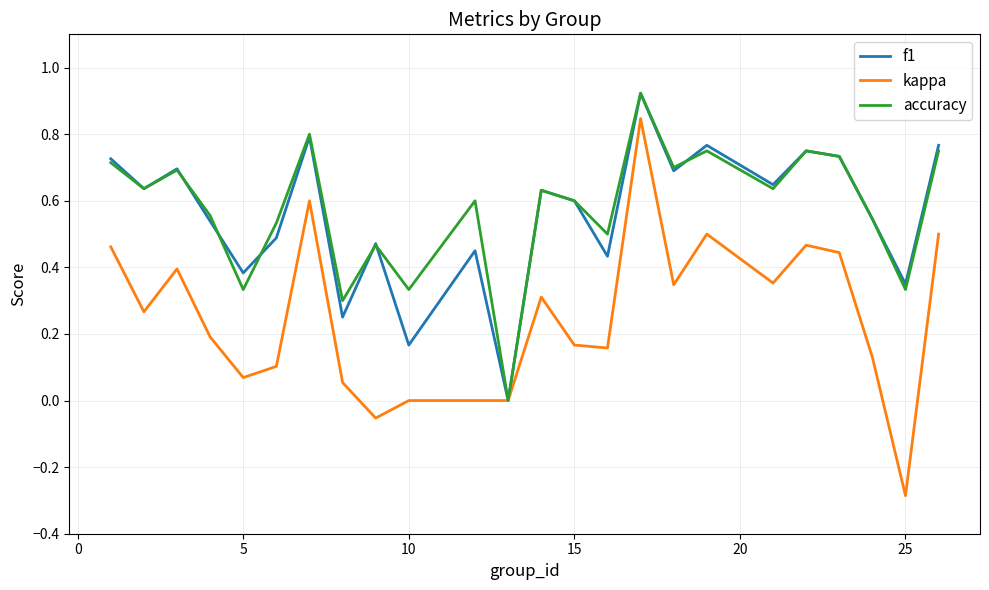

Which series has the largest total across all categories?

accuracy